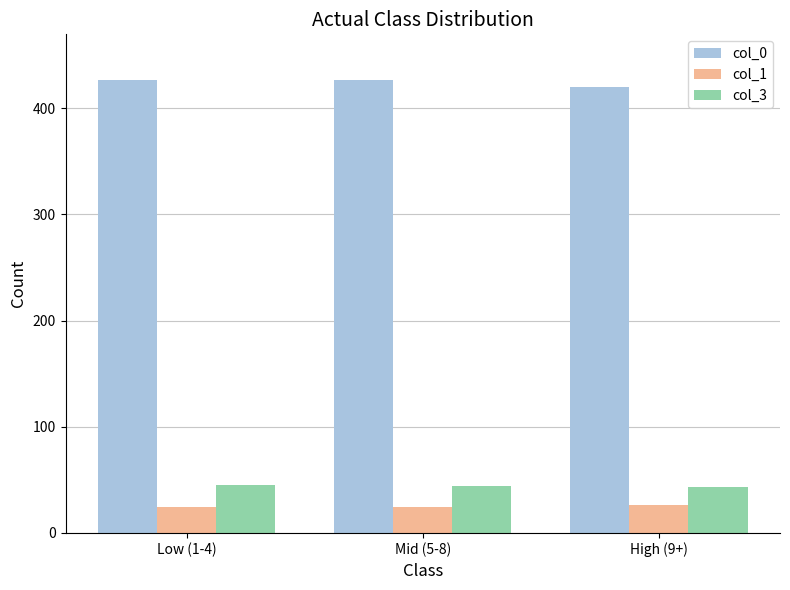

What is the difference between the highest and lowest values at Low (1-4)?

403